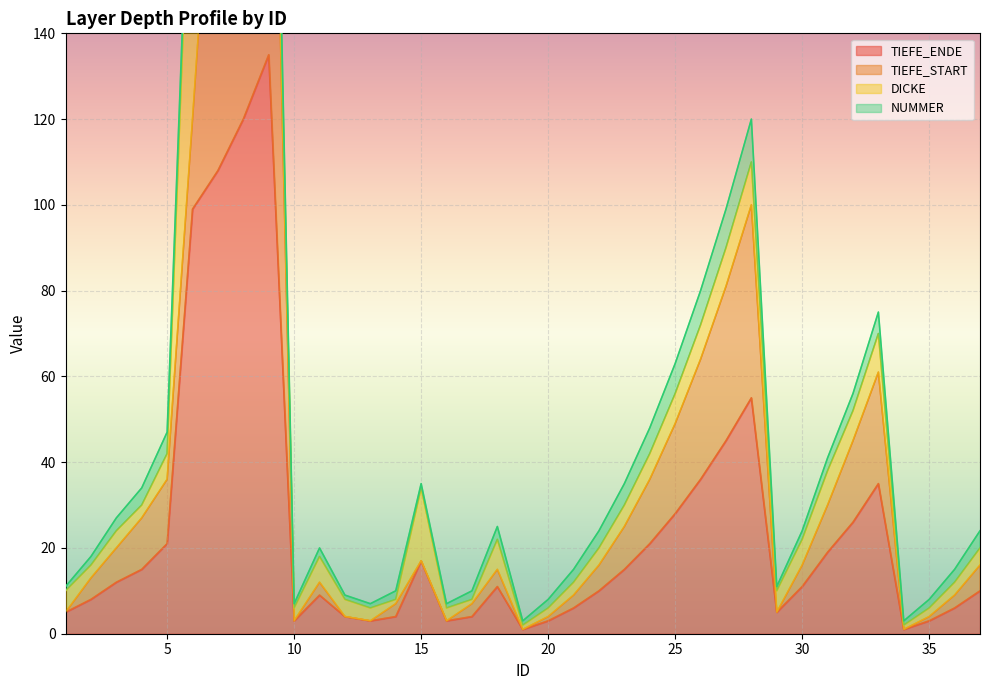

Is it true that TIEFE_ENDE equals 21 at 5?

True